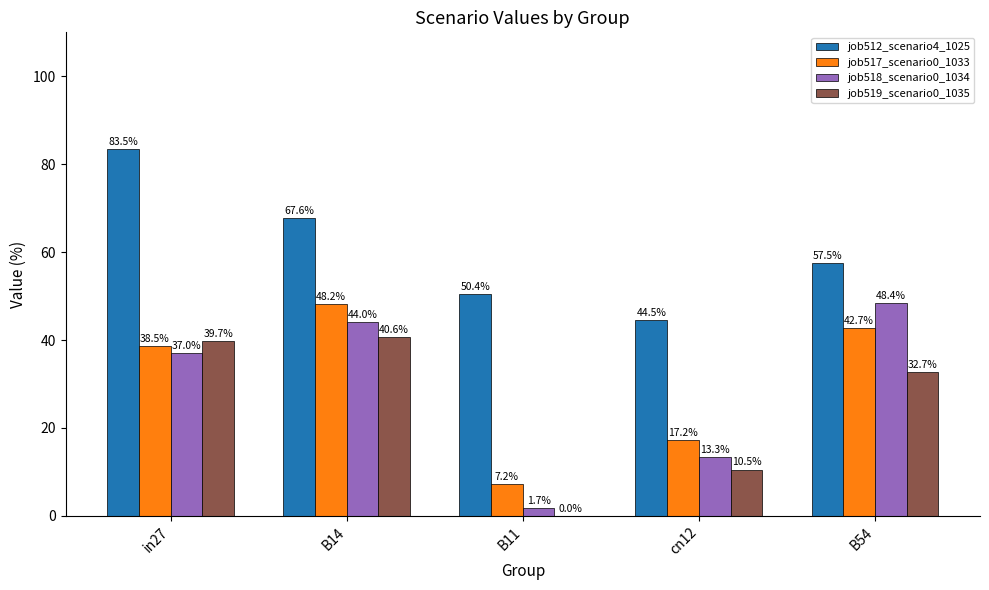

What is the difference between the job517_scenario0_1033 values at B11 and B54?

35.5